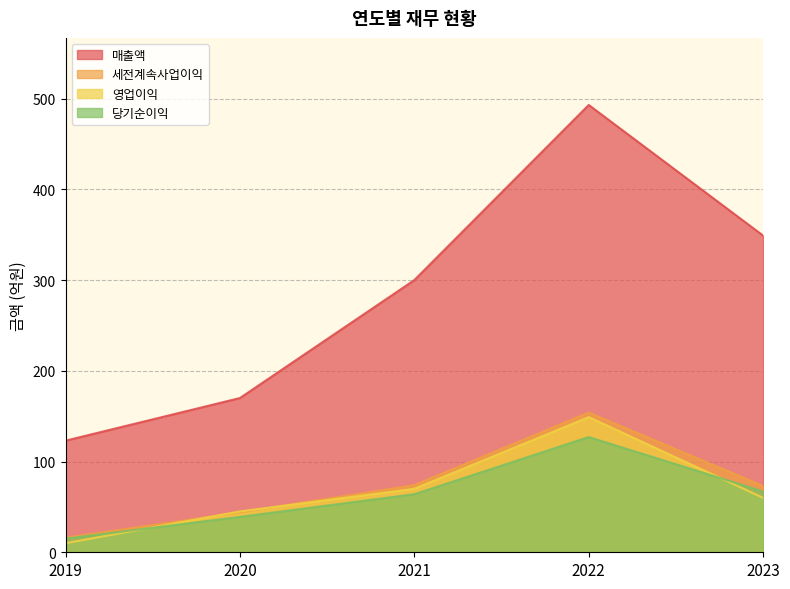

What is the value of the 영업이익 point at the 1st from the left?

10